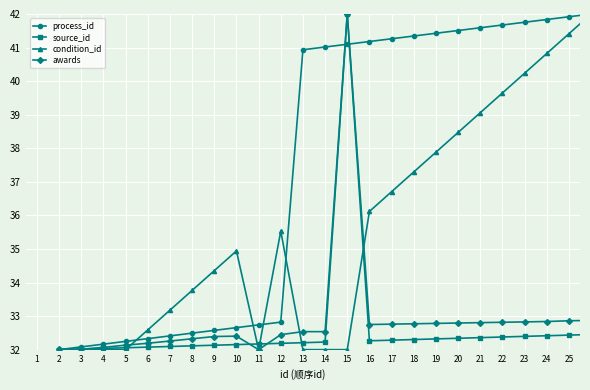

Count the number of data series in this chart.

4